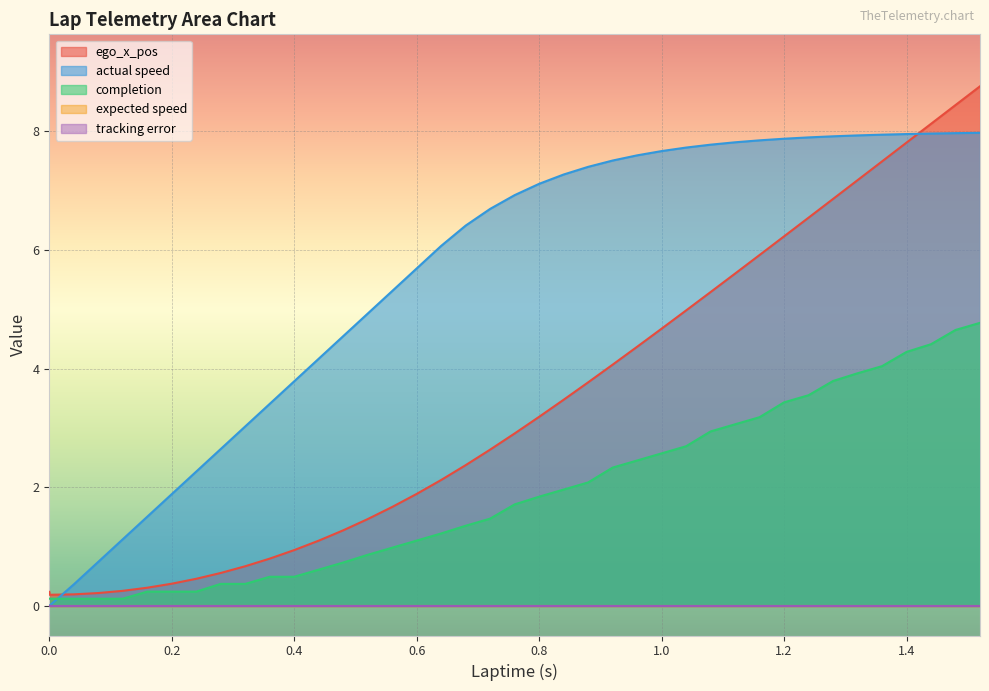

Which has a higher value, 1.36 or 1.24?

1.36